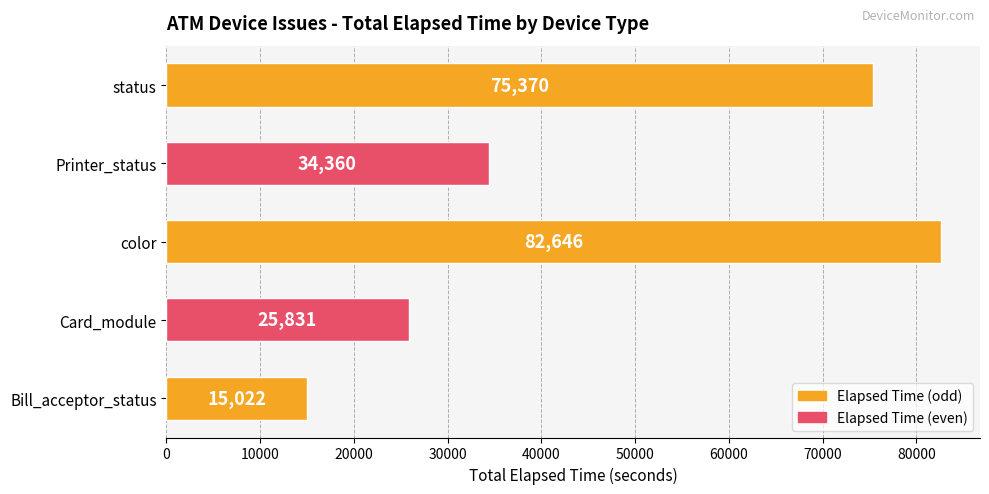

How many data points does each series have?

5